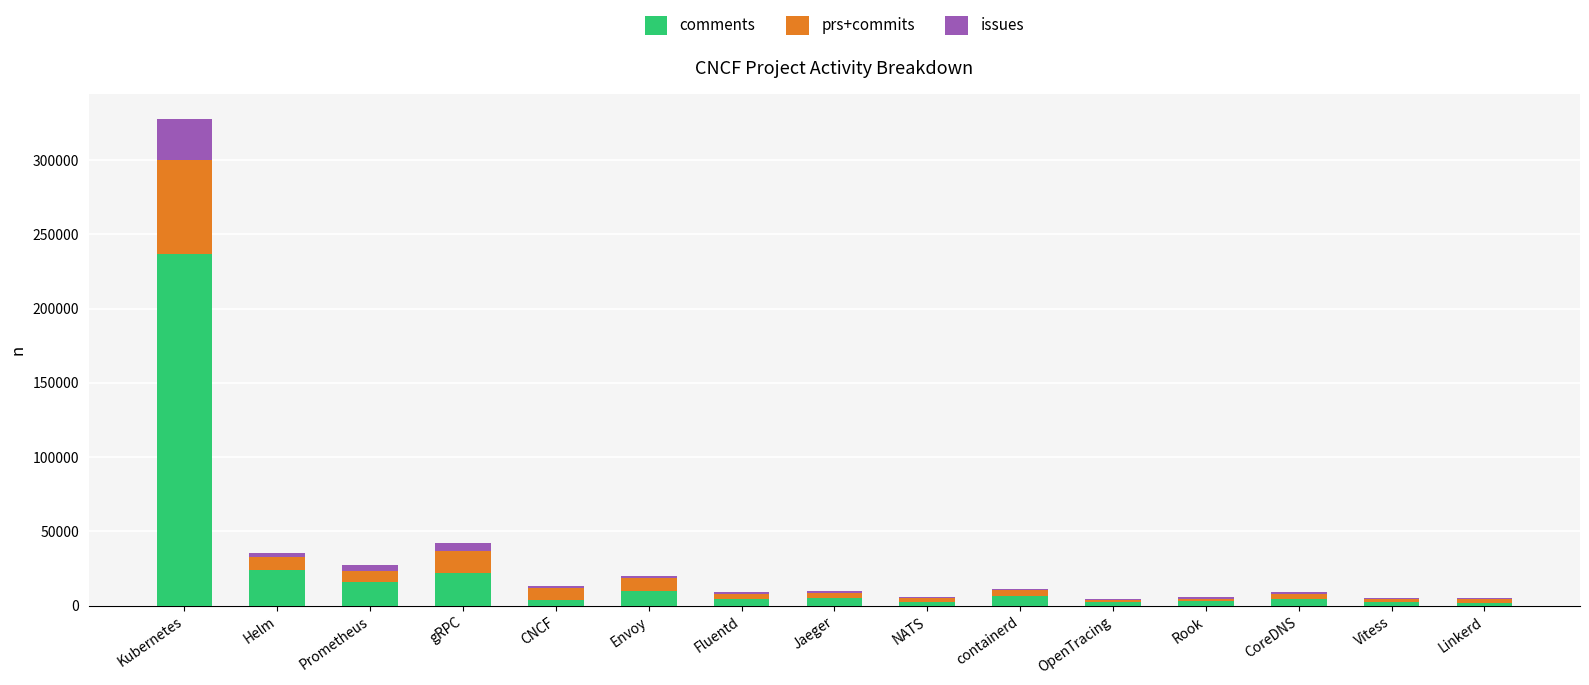

At which category is the sum across all series the highest?

Kubernetes